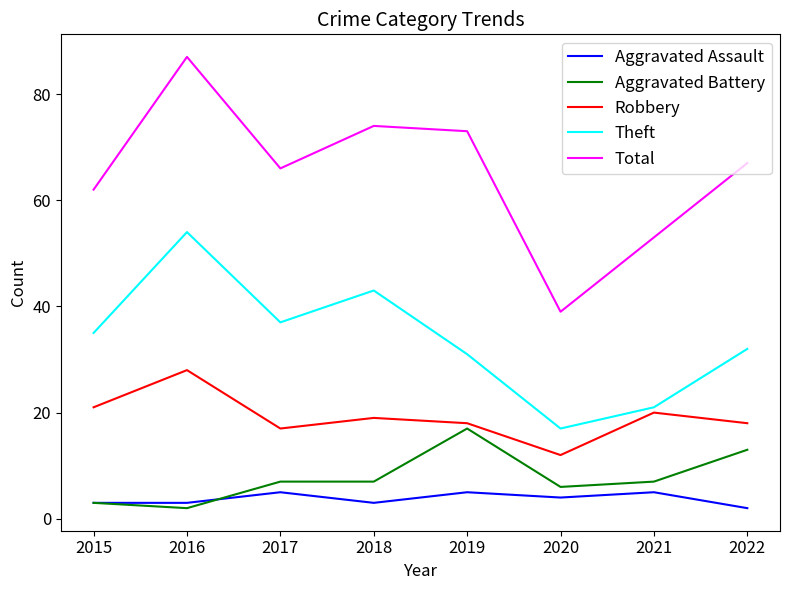

What is the difference between the second highest and second lowest values in the Total series?

21